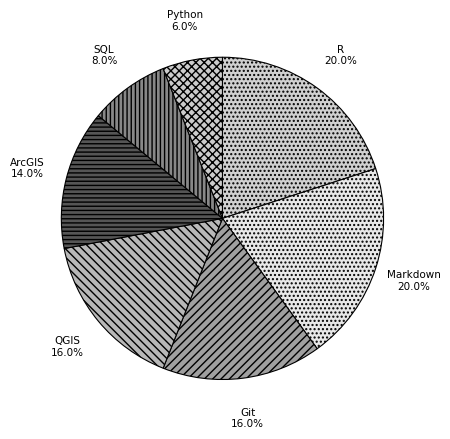

To the nearest percent, what is the combined percentage of SQL and Markdown?

28%